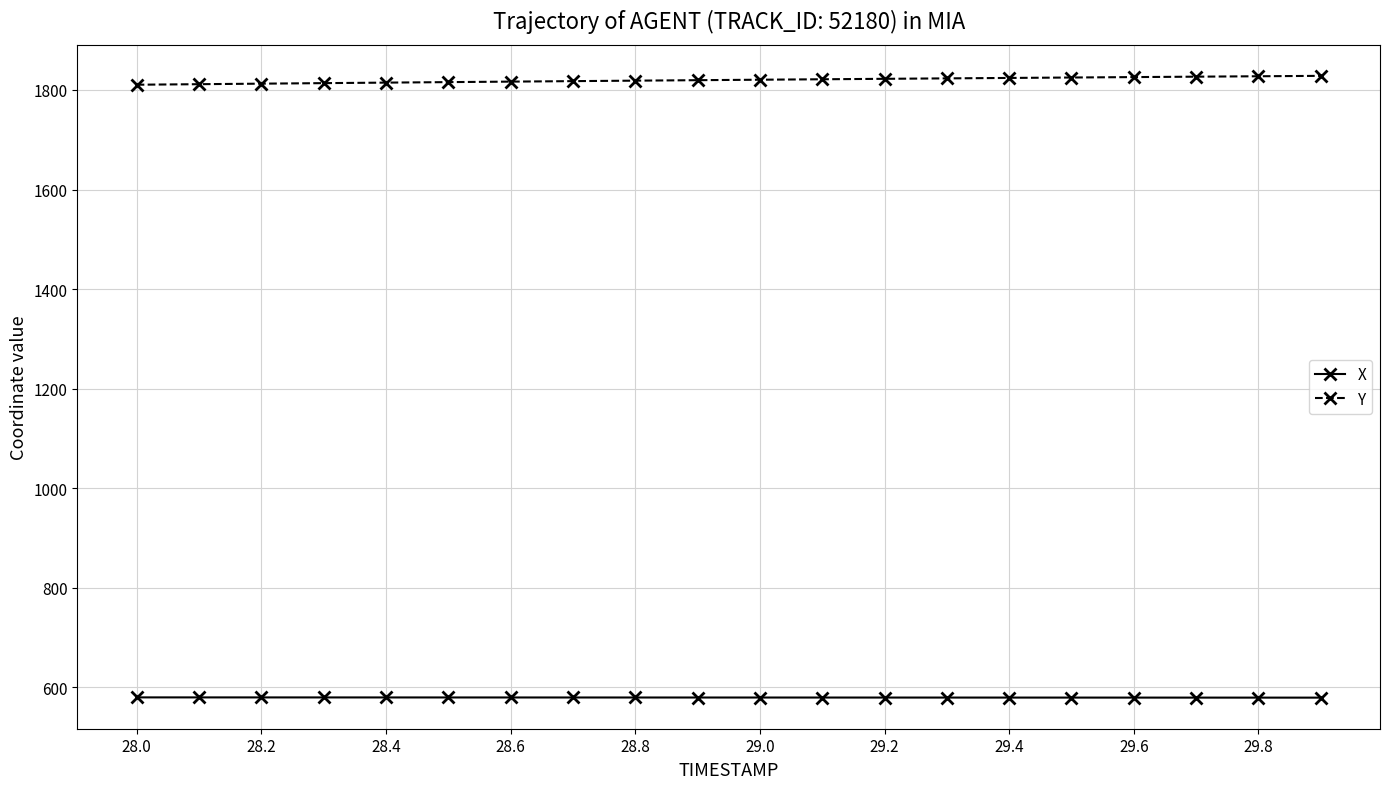

What is the minimum value for Y?

1810.5